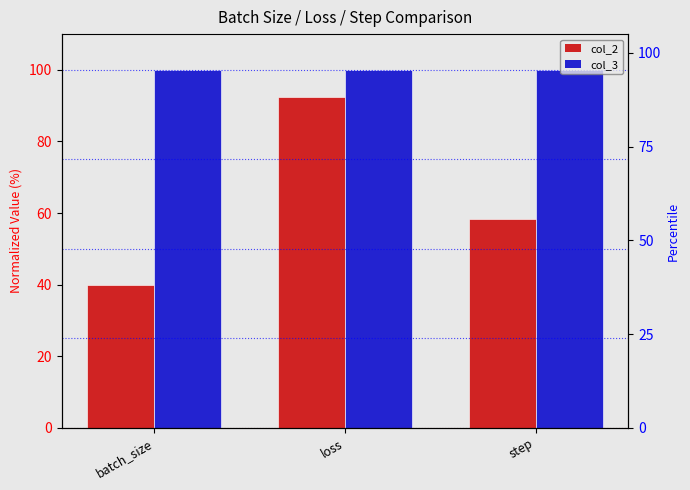

What is the sum of the col_3 values at step and loss?

200.0